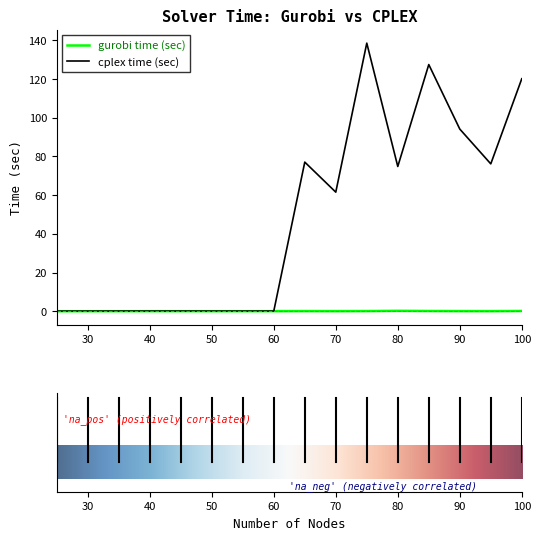

In gurobi time (sec), how many points are lower than both neighbors (excluding endpoints)?

3